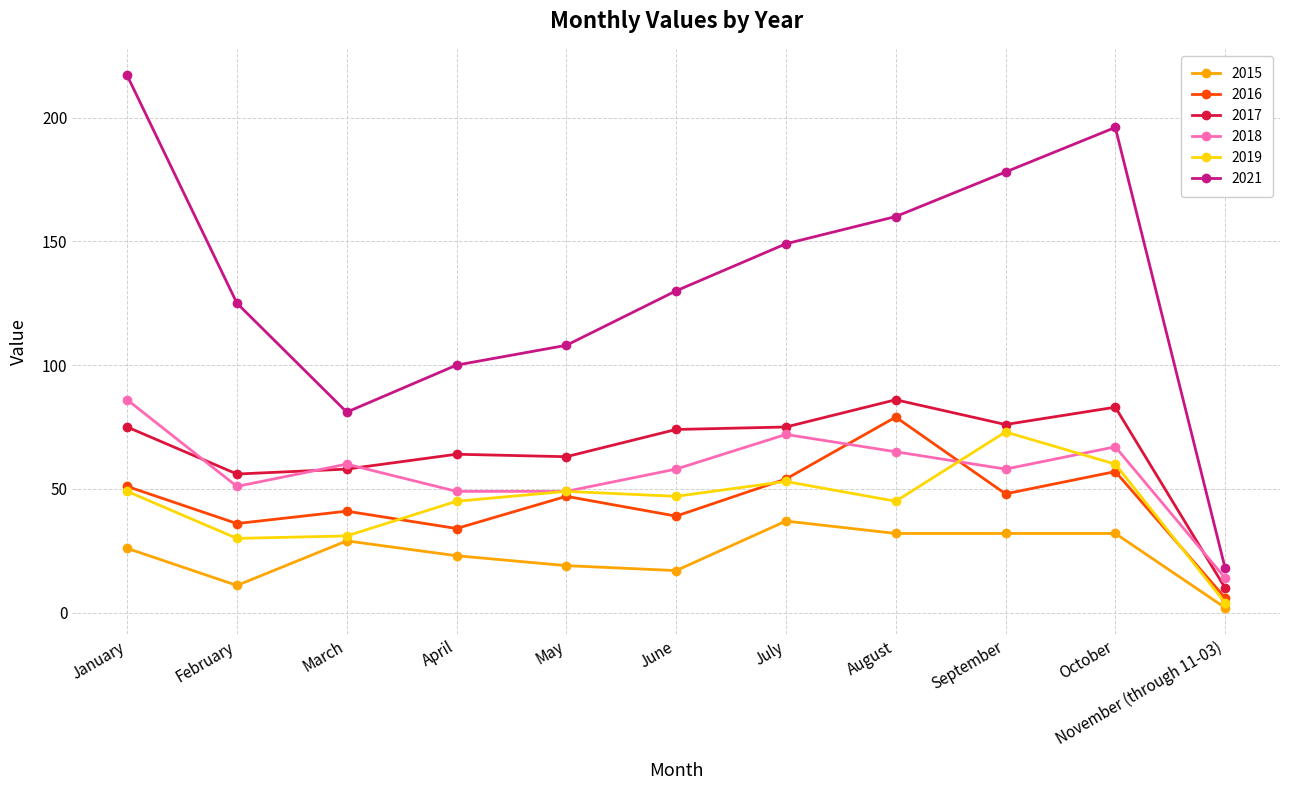

What are all the series names shown in the legend?

2015, 2016, 2017, 2018, 2019, 2021